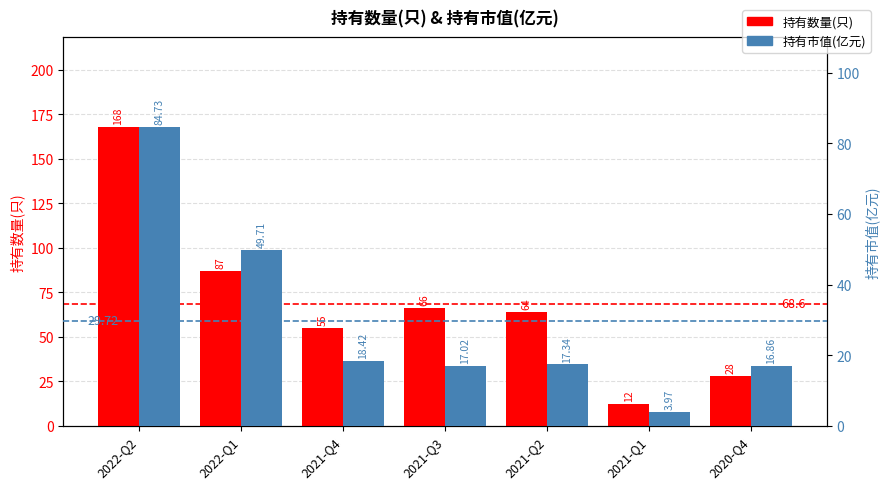

At which label does 持有数量(只) reach its minimum?

2021-Q1